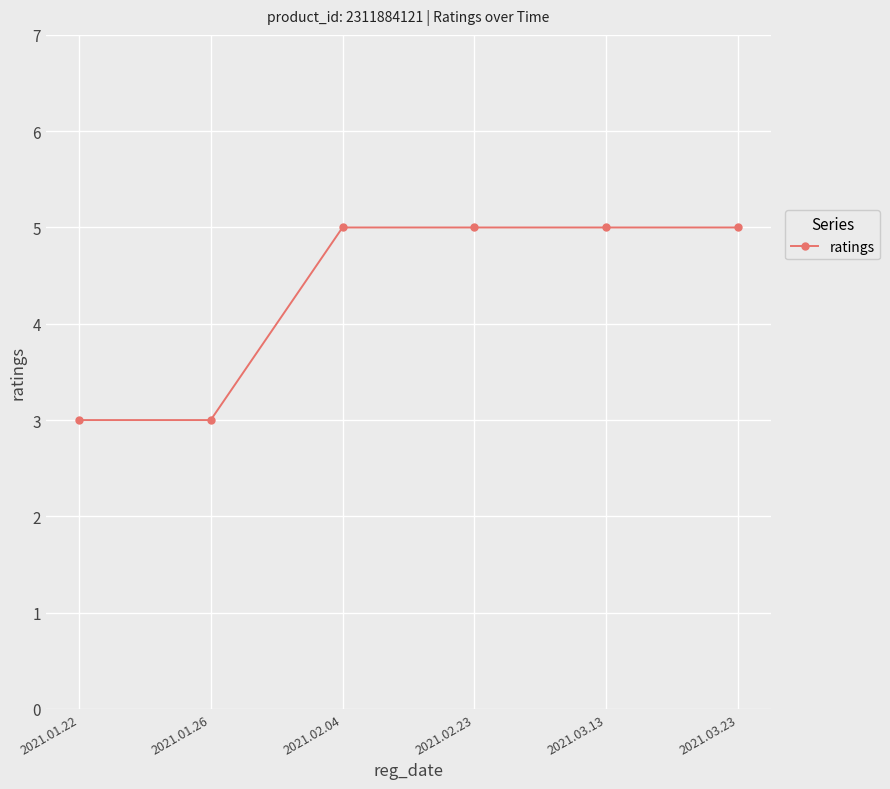

What is the label of the 2nd point from the left?

2021.01.26